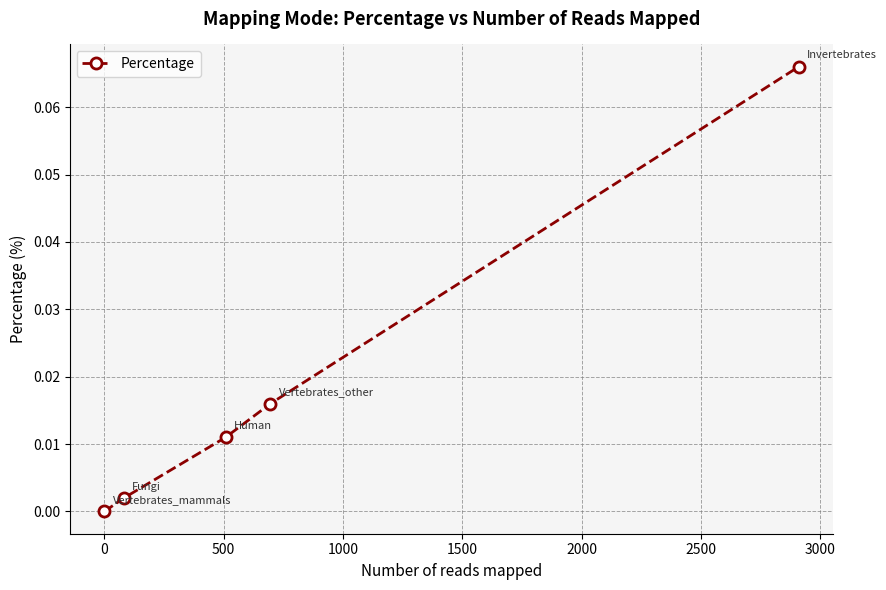

True or false: the data has more than 0 interior local peaks.

False